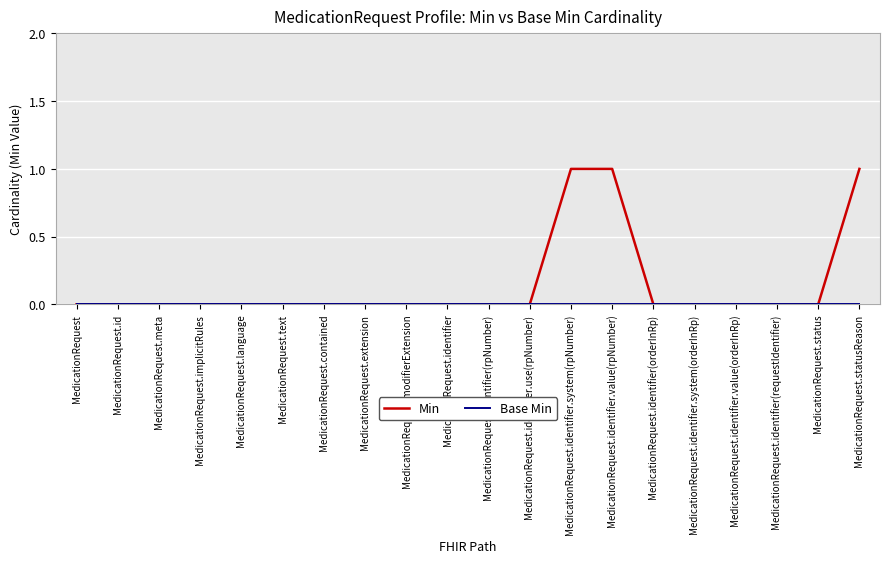

The value of Min at MedicationRequest.identifier is 1. True or false?

False